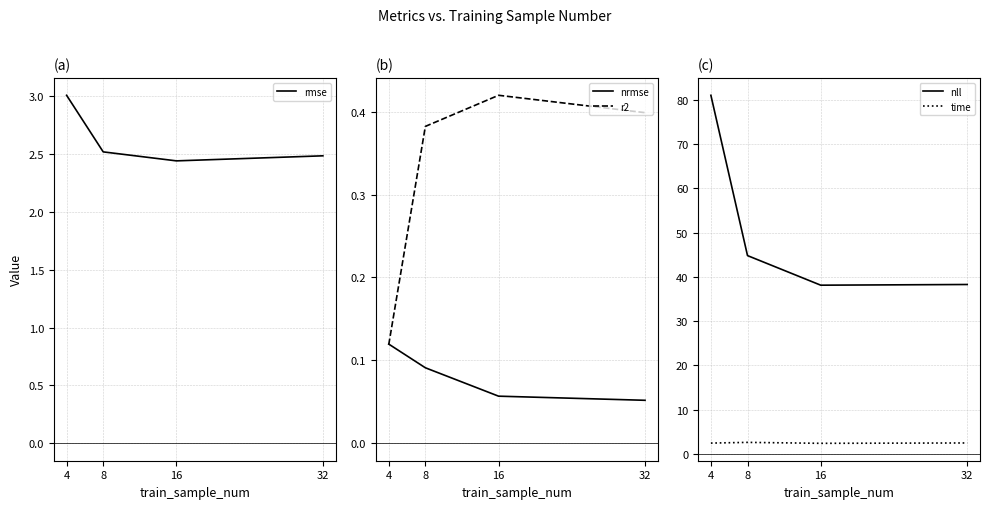

Rank the series at 8 from lowest to highest value.

nrmse, r2, rmse, time, nll